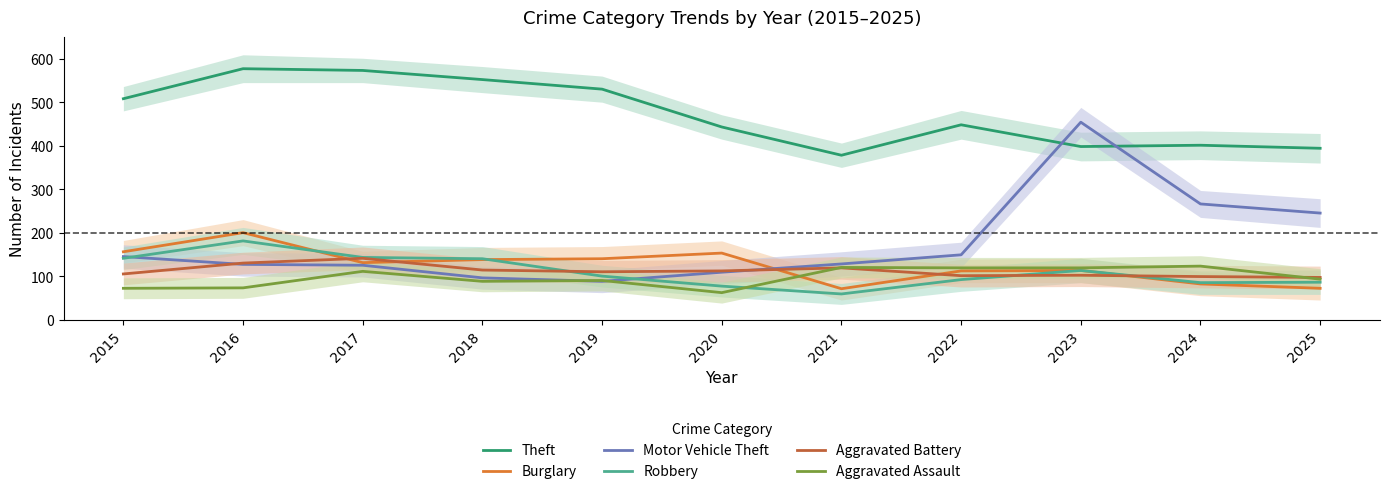

How many values in the Motor Vehicle Theft series exceed 128?

5